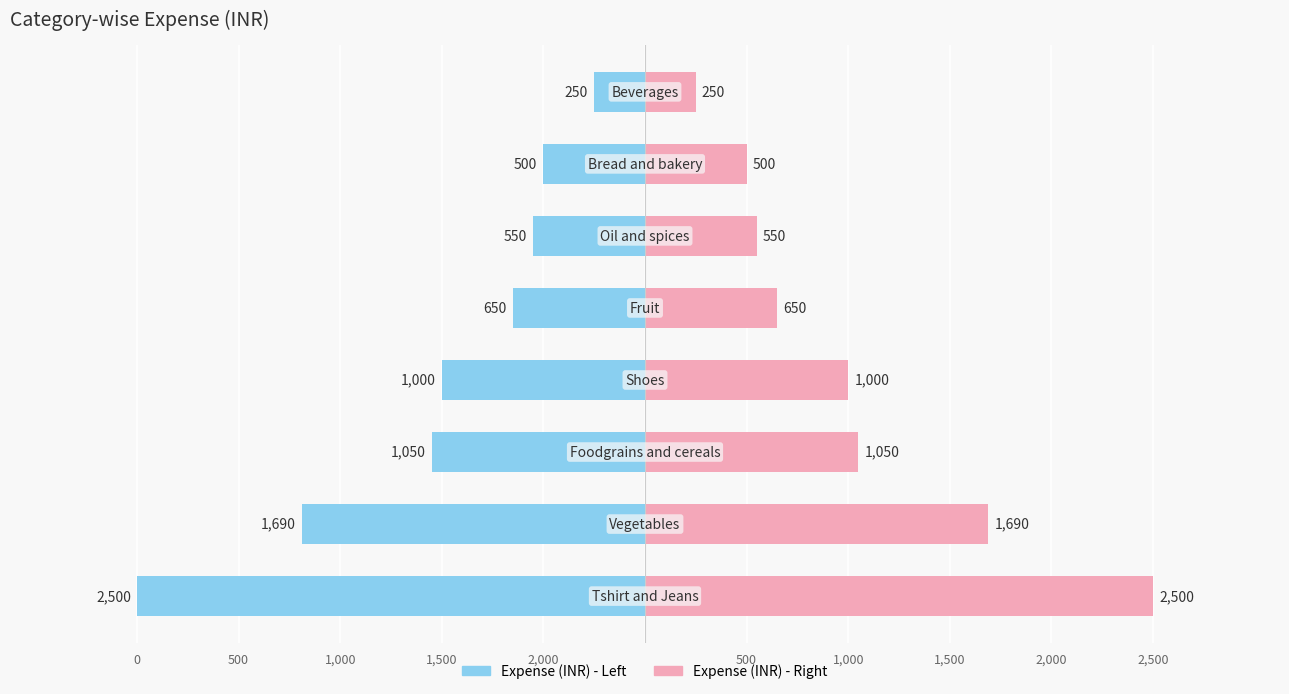

What is the maximum value shown in the chart?

2500